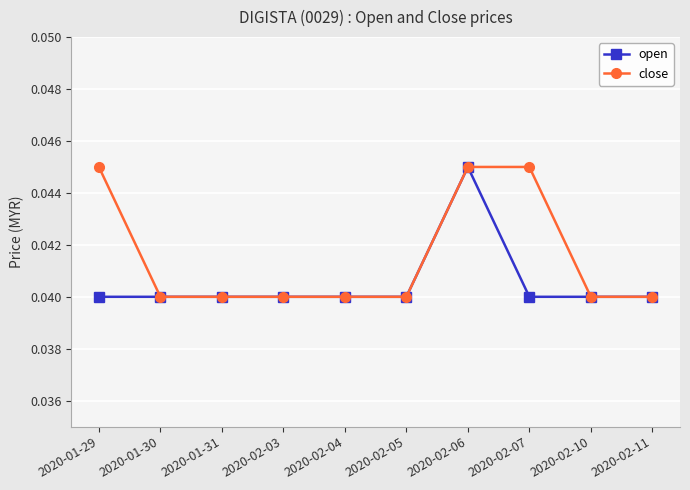

At which category is the sum across all series the highest?

2020-02-06